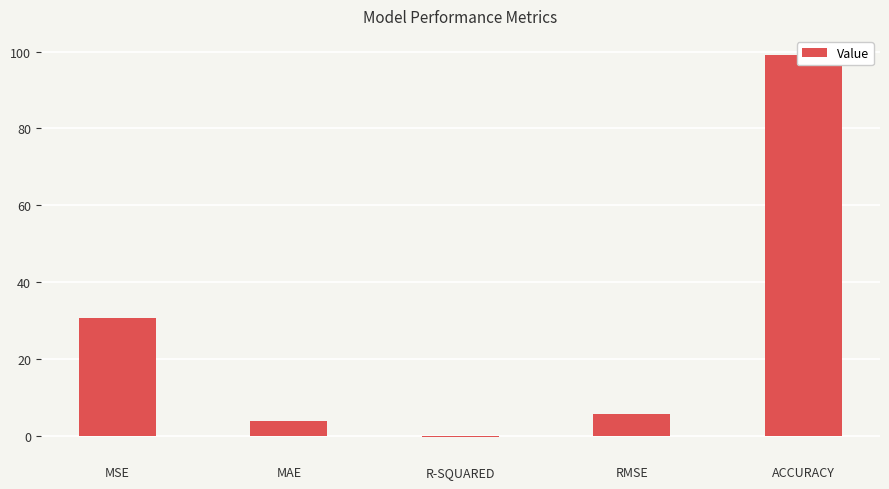

Rank the categories by value from lowest to highest.

R-SQUARED, MAE, RMSE, MSE, ACCURACY